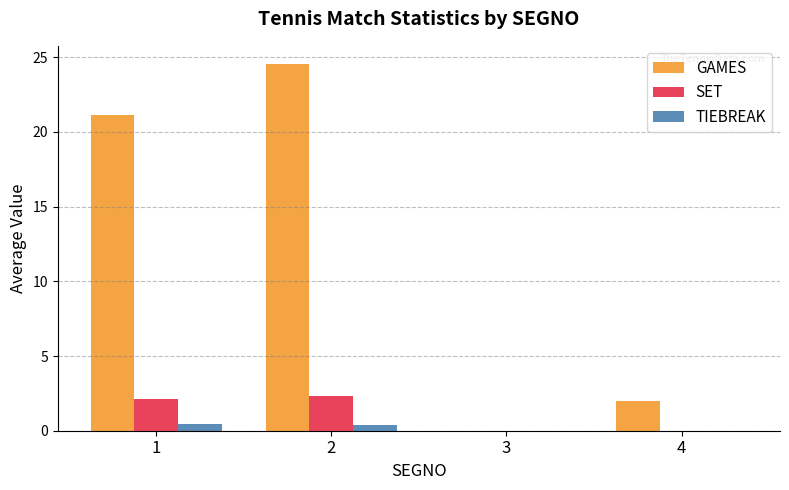

Which series has the largest total across all categories?

GAMES